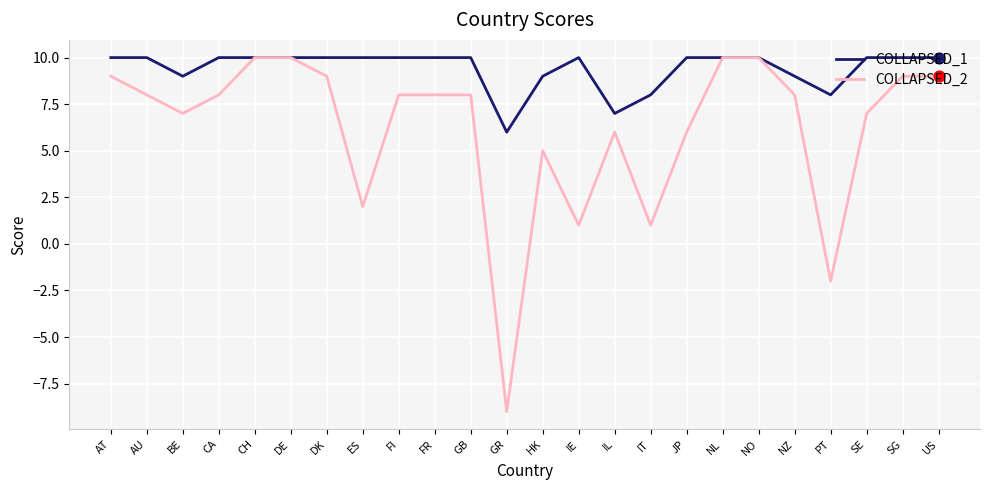

Which series has the largest total across all categories?

COLLAPSED_1